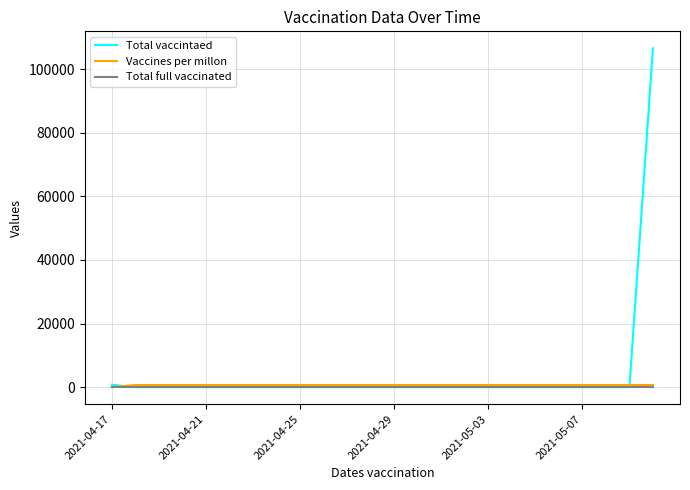

Which series has the widest spread of values?

Total vaccintaed